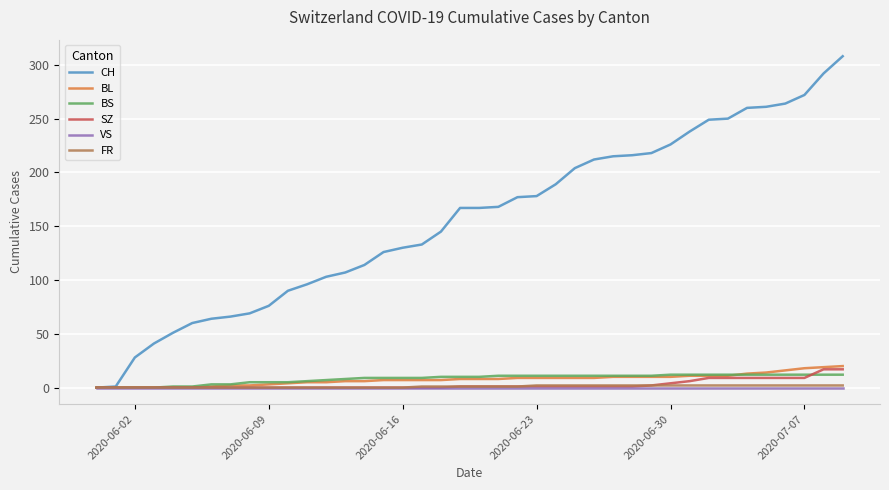

Which series has the widest spread of values?

CH